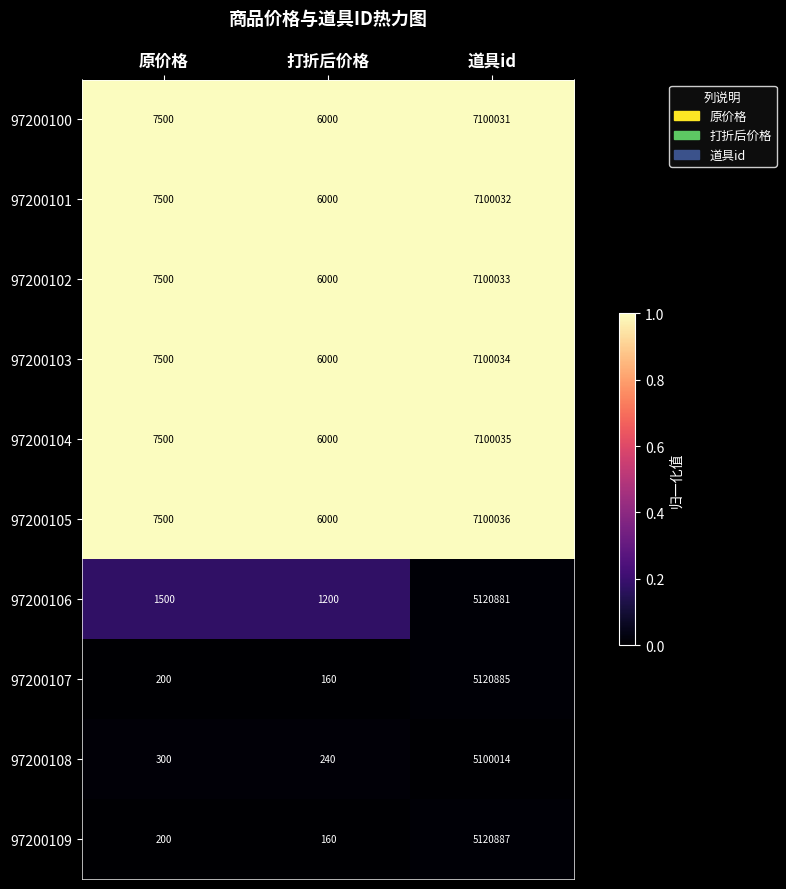

What is the greatest value displayed?

7100036